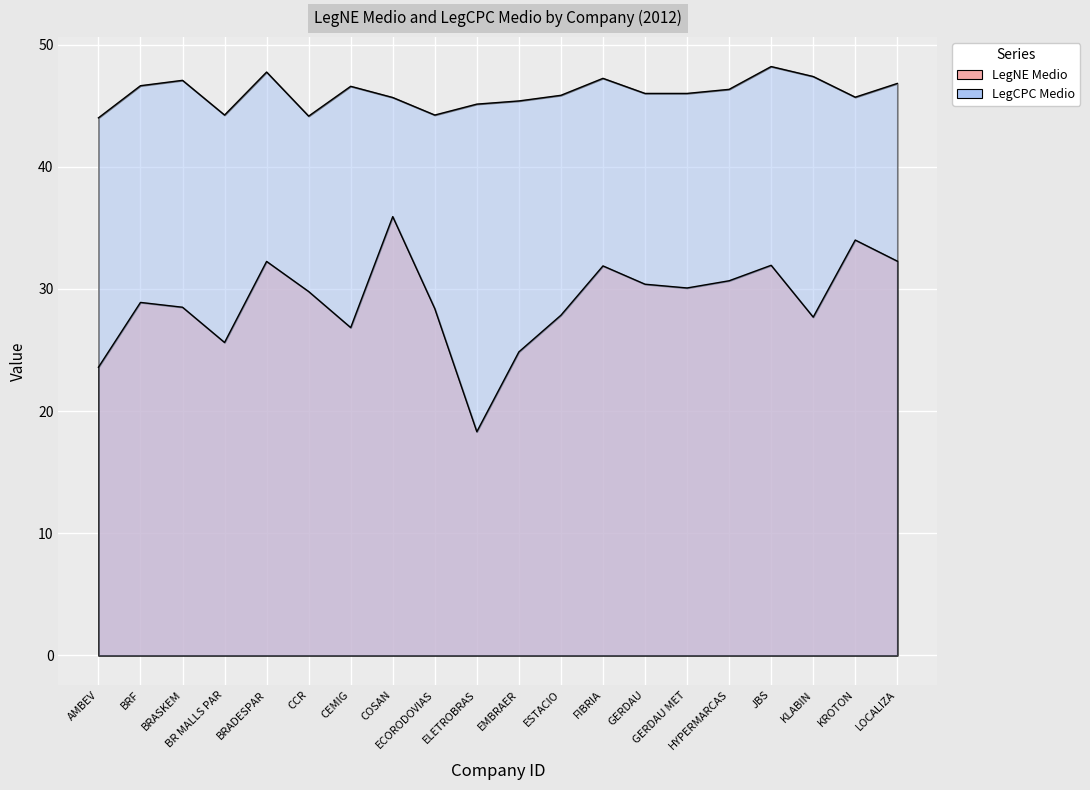

Reading right to left, what are all the values shown in this chart?

LegNE Medio: LOCALIZA=32.3	KROTON=34.0	KLABIN=27.7	JBS=31.9	HYPERMARCAS=30.7	GERDAU MET=30.1	GERDAU=30.4	FIBRIA=31.9	ESTACIO=27.8	EMBRAER=24.8	ELETROBRAS=18.3	ECORODOVIAS=28.4	COSAN=35.9	CEMIG=26.8	CCR=29.8	BRADESPAR=32.2	BR MALLS PAR=25.6	BRASKEM=28.5	BRF=28.9	AMBEV=23.6
LegCPC Medio: LOCALIZA=46.8	KROTON=45.7	KLABIN=47.4	JBS=48.2	HYPERMARCAS=46.3	GERDAU MET=46.0	GERDAU=46.0	FIBRIA=47.2	ESTACIO=45.8	EMBRAER=45.4	ELETROBRAS=45.1	ECORODOVIAS=44.2	COSAN=45.7	CEMIG=46.6	CCR=44.1	BRADESPAR=47.8	BR MALLS PAR=44.2	BRASKEM=47.1	BRF=46.6	AMBEV=44.0